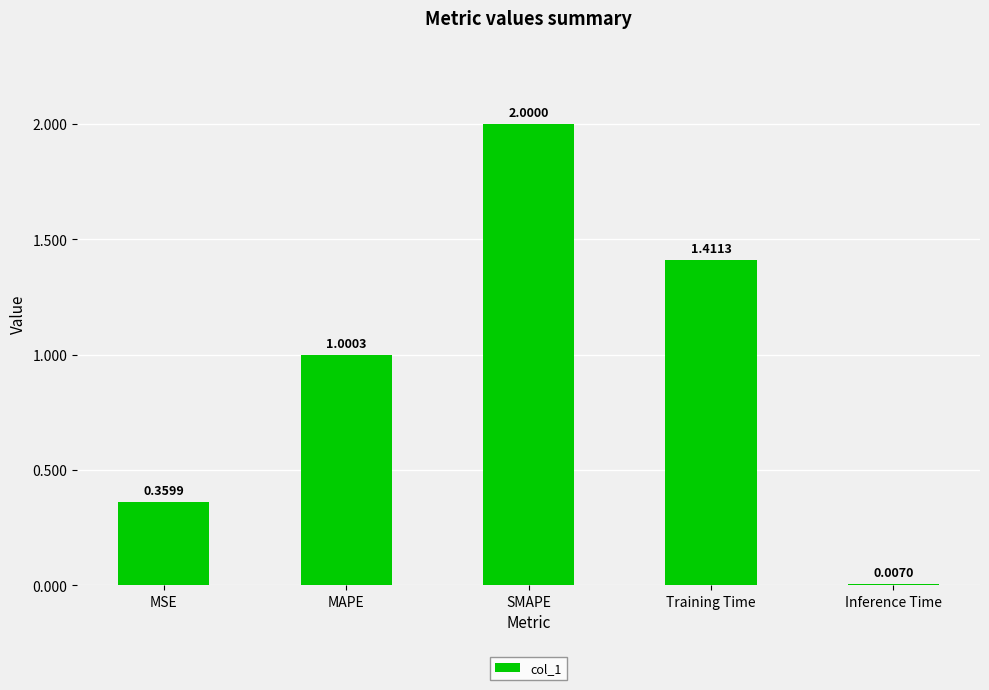

Does the chart contain stacked bars?

No